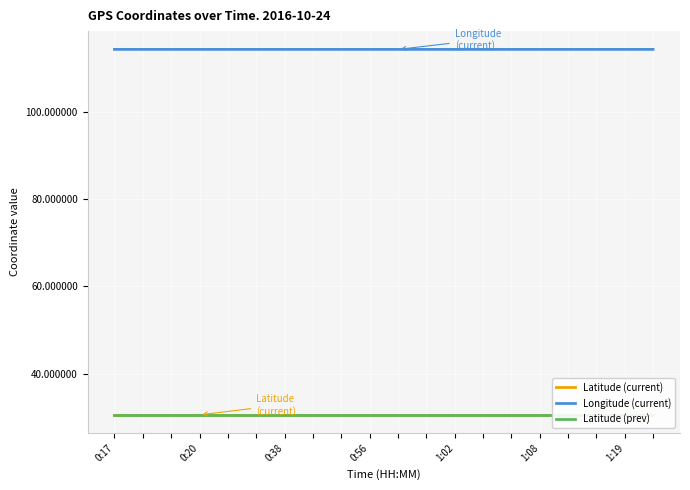

Which series changed the most between 7 and 10?

Latitude (prev)